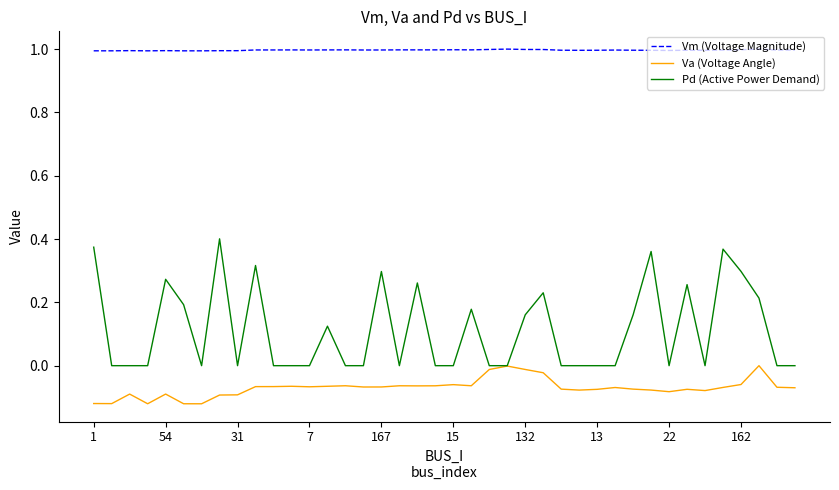

Rank the series by their average value, from highest to lowest.

Vm (Voltage Magnitude), Pd (Active Power Demand), Va (Voltage Angle)